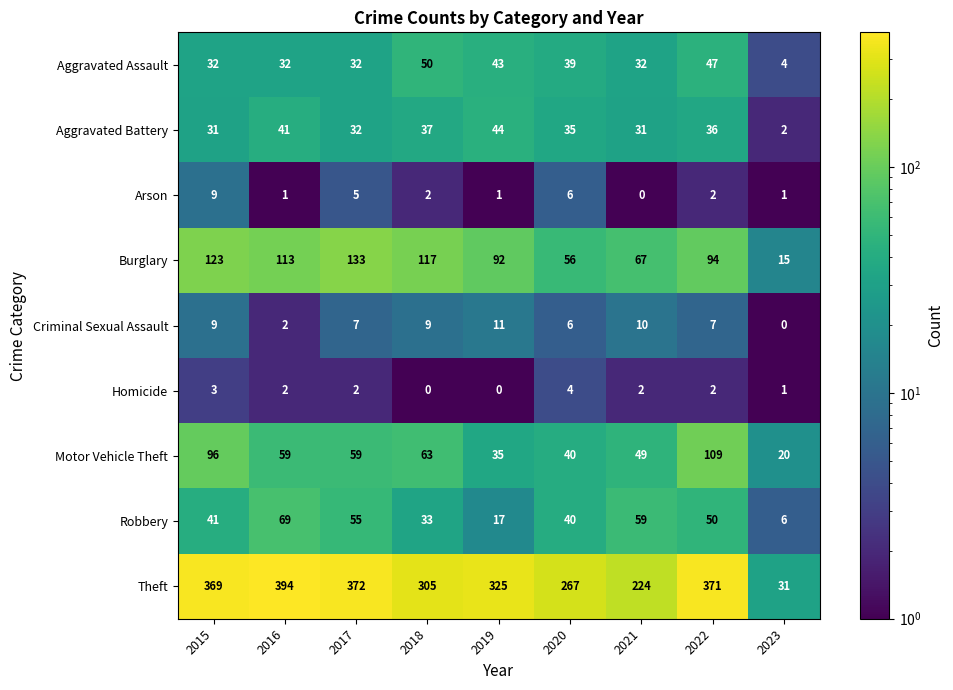

Where is Arson nearest to the value 4?

2017